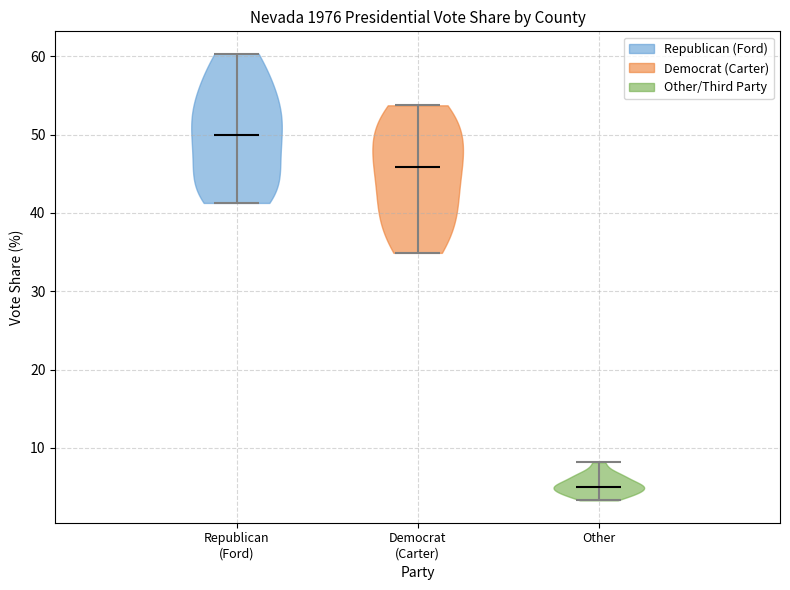

Reading left to right, read every violin against the y-axis: where its median line is, and the lowest and highest points it reaches. The values are not printed on the chart, so give them approximately, as read against the axis.

Republican (Ford): median line 50, lowest point 41, highest point 60
Democrat (Carter): median line 46, lowest point 35, highest point 54
Other: median line 5, lowest point 3, highest point 8